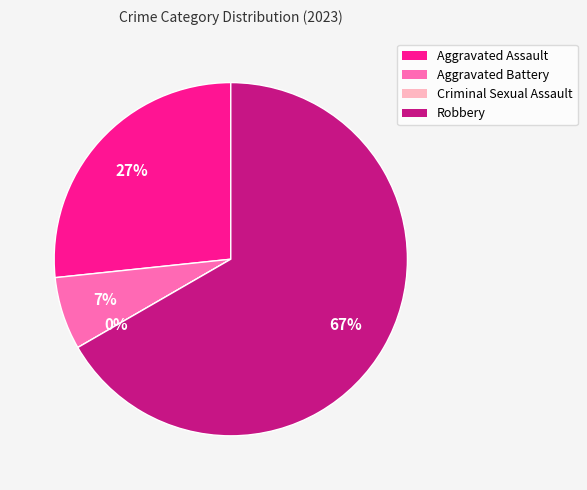

To the nearest percent, what portion does Aggravated Assault represent?

27%